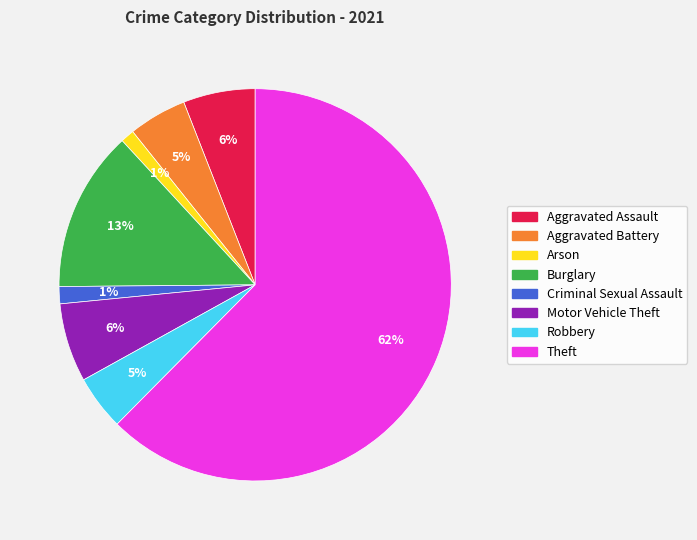

Does Theft represent more than half of the total?

Yes